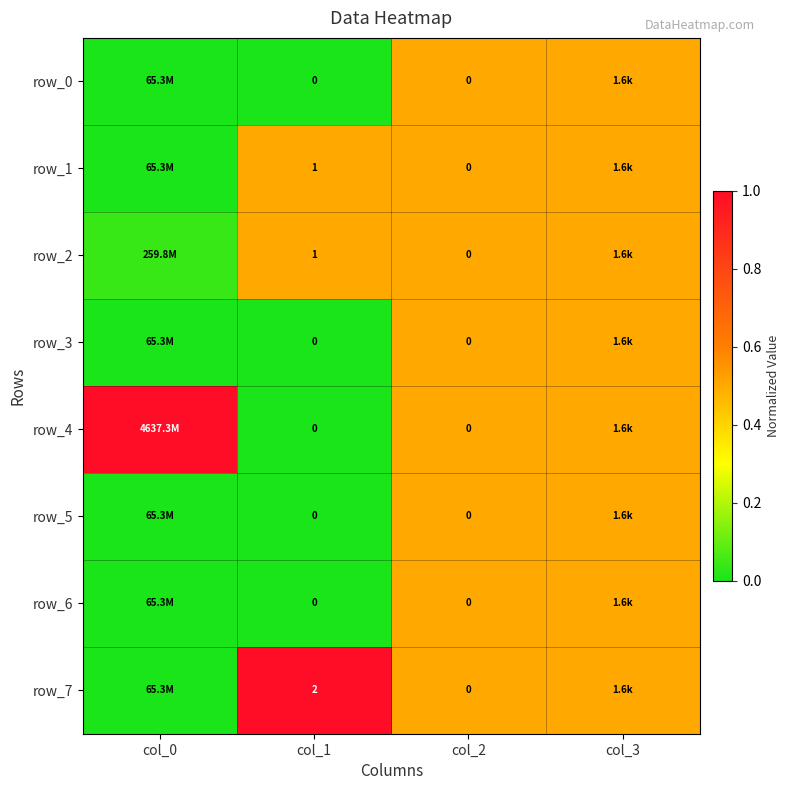

What is the sum of the row_3 values at col_0 and col_3?

0.5